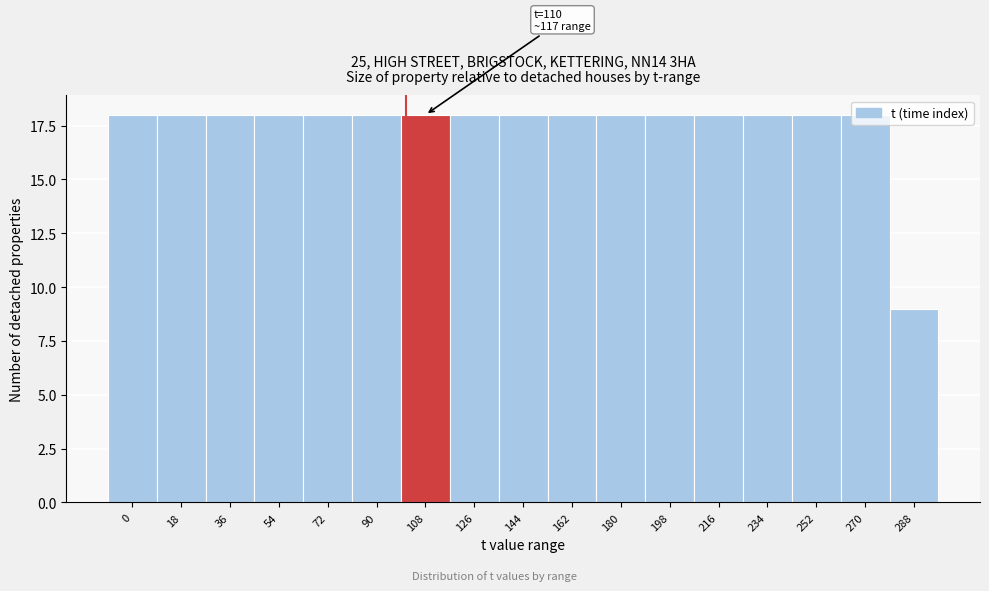

The chart shows a value of 18 at 108. True or false?

True